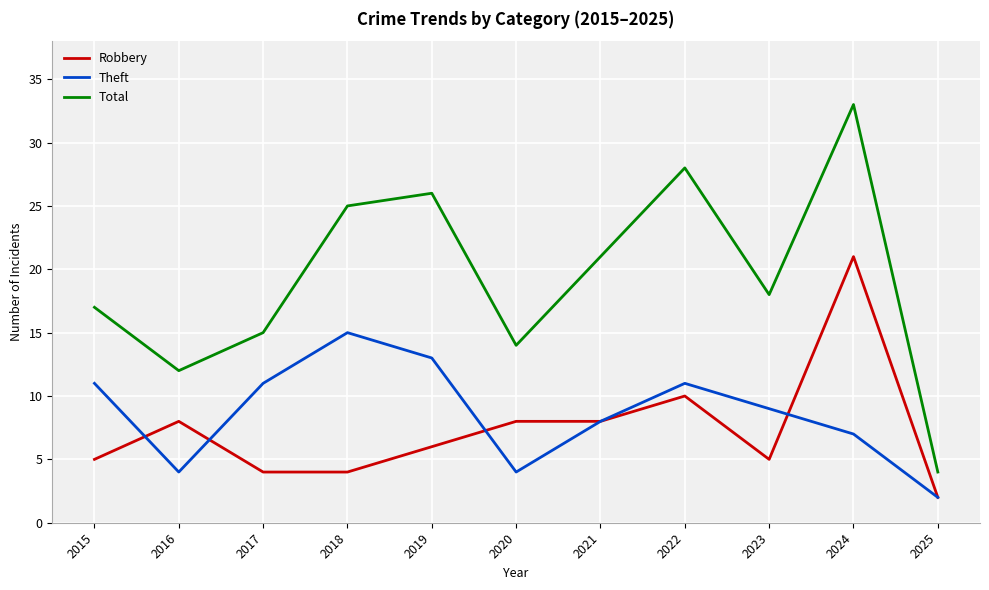

At 2018, list the series in order from largest to smallest.

Total, Theft, Robbery